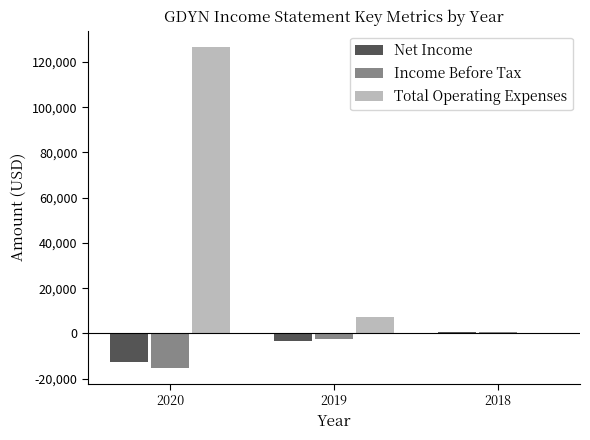

At which label does Total Operating Expenses reach its peak?

2020